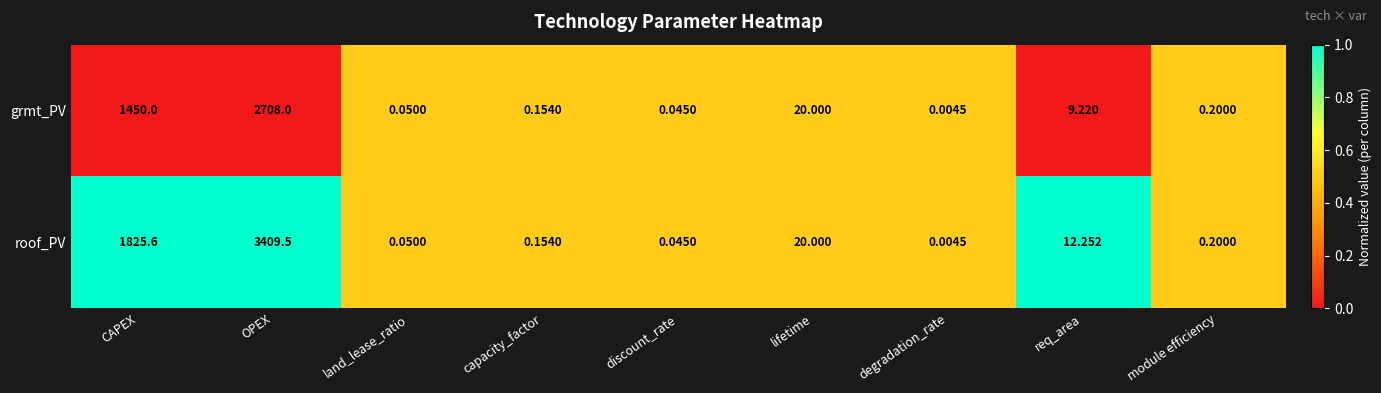

Which category has the highest value in the roof_PV series?

OPEX